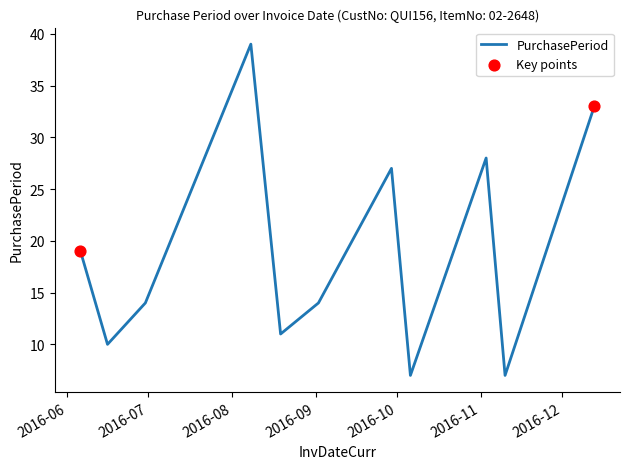

What is the minimum value shown in the chart?

7